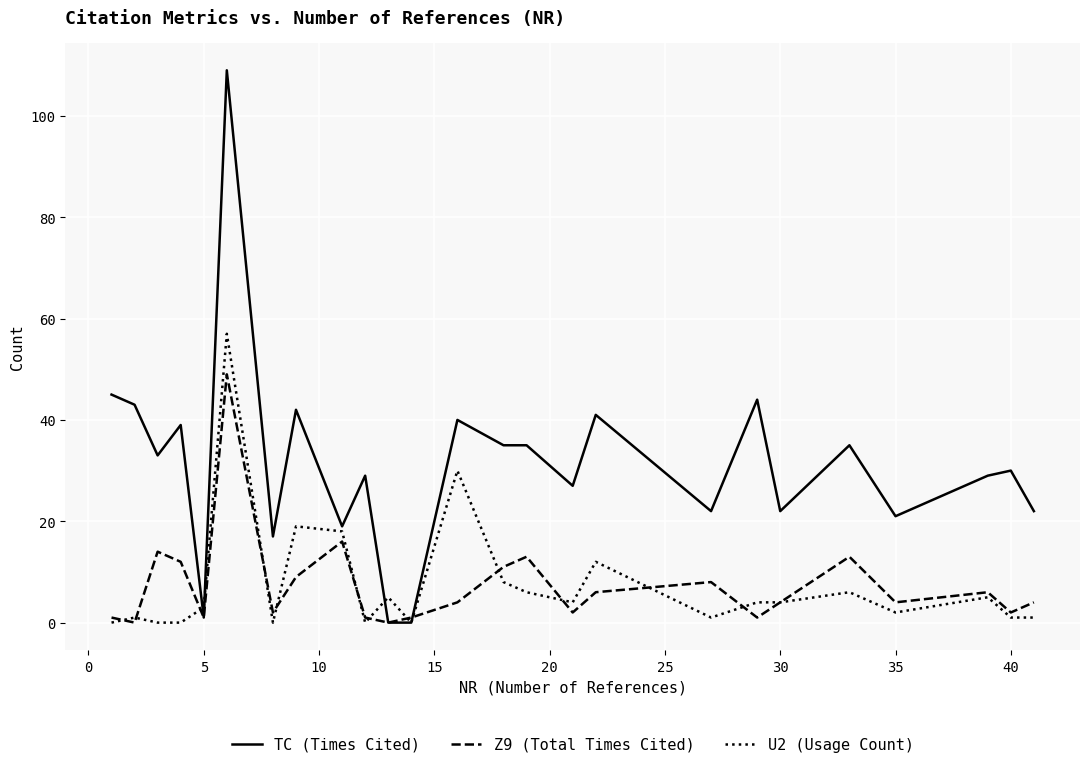

What is the greatest value displayed?

109